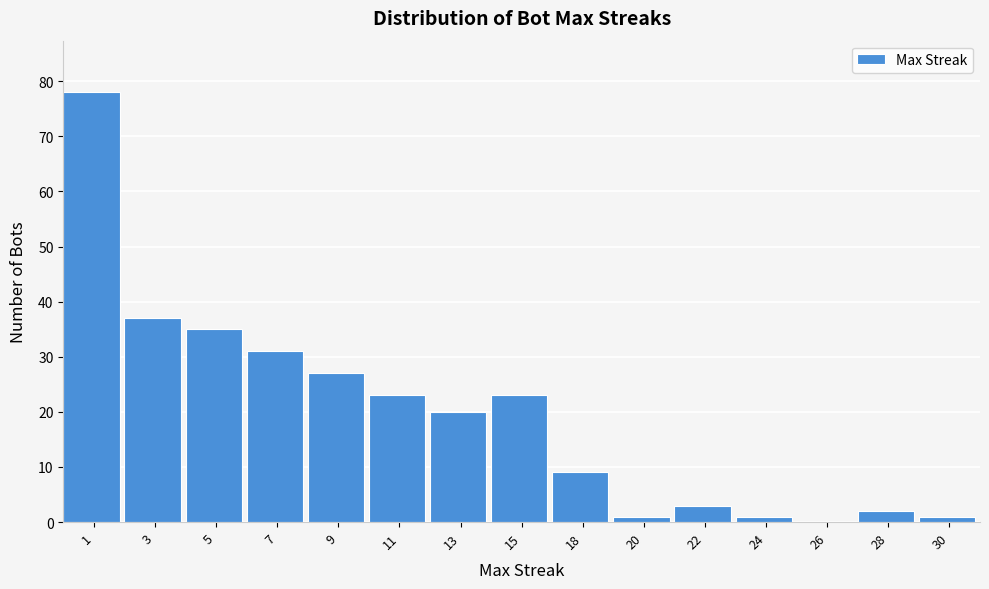

Reading right to left, what are all the values shown in this chart?

30=1	28=2	26=0	24=1	22=3	20=1	18=9	15=23	13=20	11=23	9=27	7=31	5=35	3=37	1=78